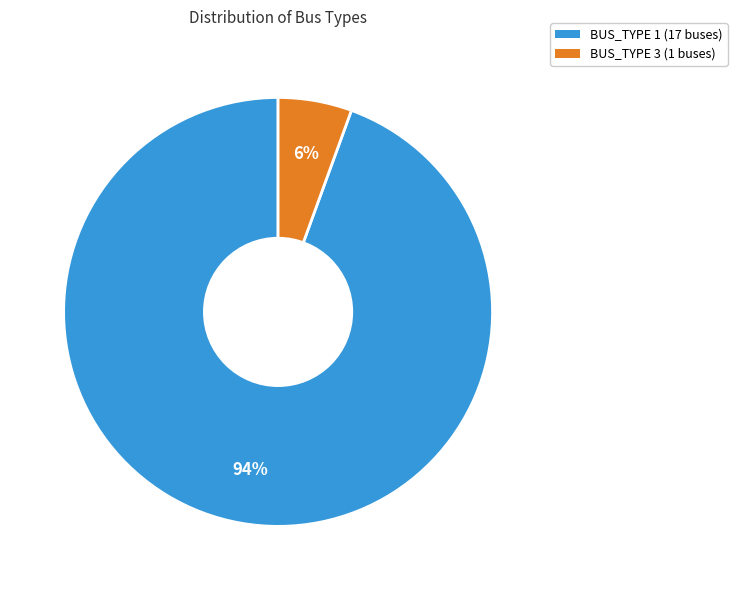

Is it true that BUS_TYPE 1 is 83% of the pie?

False